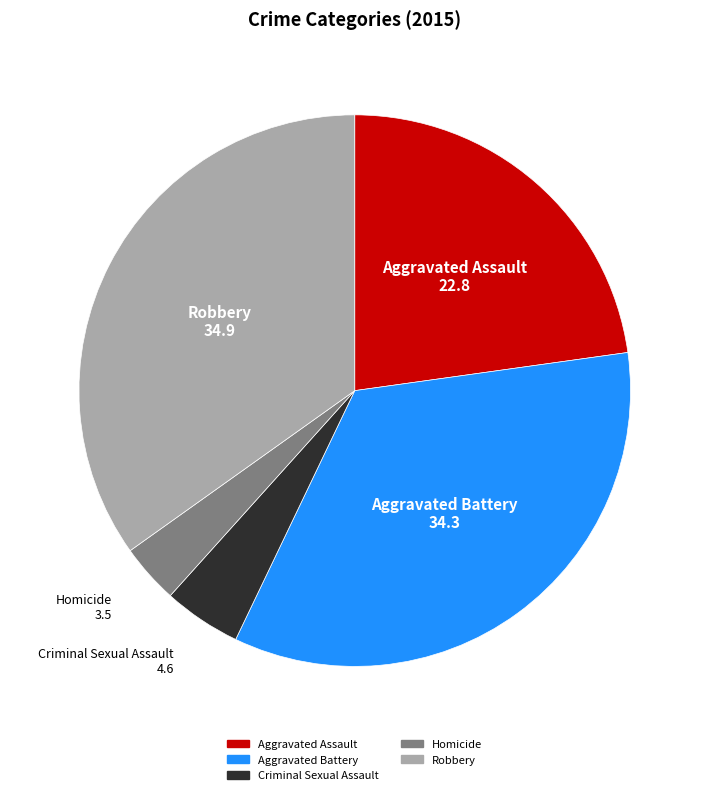

Does Aggravated Battery represent more than half of the total?

No